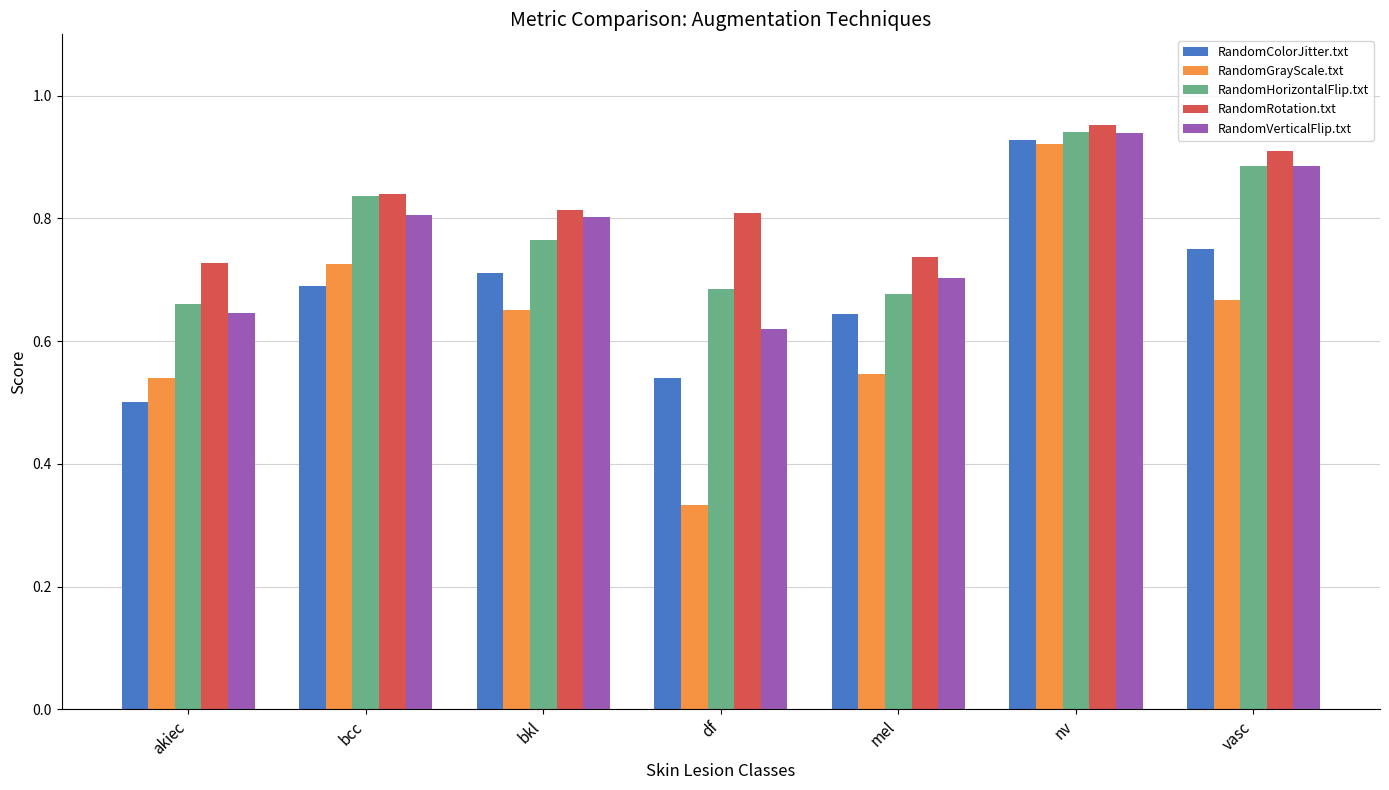

Is the value of RandomVerticalFlip.txt at bcc greater than the value of RandomRotation.txt at vasc?

No